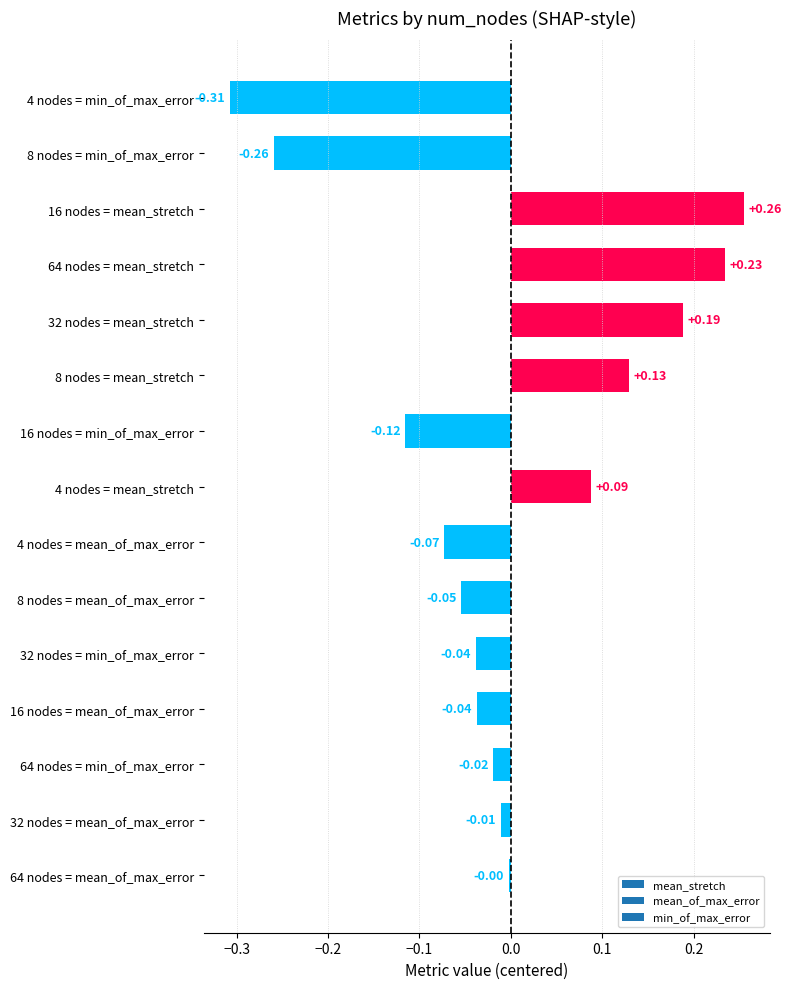

What is the change in value from 32 nodes = mean_of_max_error to 8 nodes = mean_stretch?

+0.1